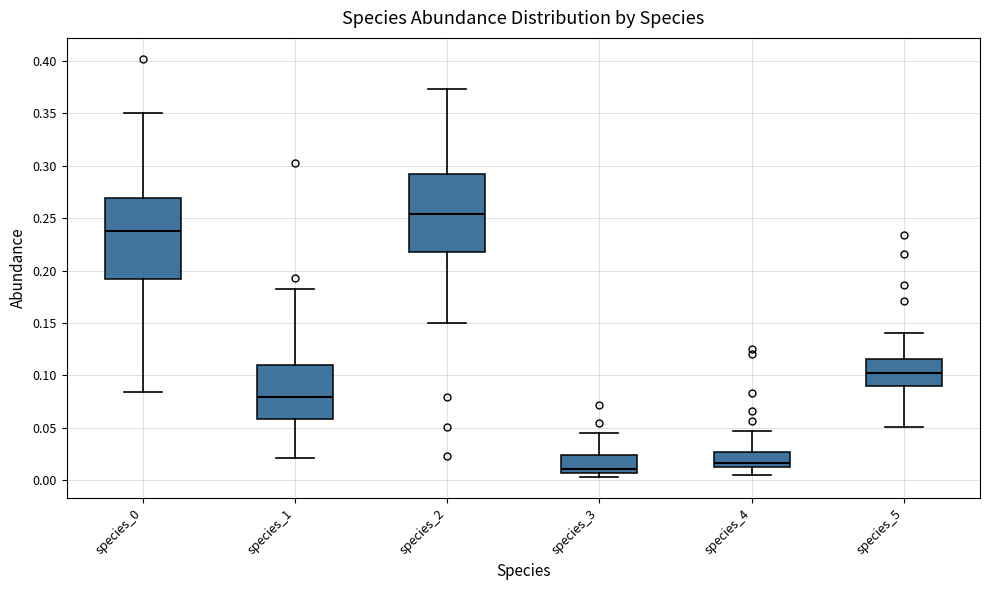

Reading left to right, transcribe this box plot: for each box, give where its median line is, the range the box spans, and where its two whiskers end, as read against the y-axis. The values are not printed on the chart, so give them approximately, as read against the axis.

species_0: median 0.240, box 0.190 to 0.270, whiskers 0.085 to 0.350
species_1: median 0.080, box 0.060 to 0.110, whiskers 0.020 to 0.180
species_2: median 0.255, box 0.215 to 0.290, whiskers 0.150 to 0.375
species_3: median 0.010, box 0.005 to 0.025, whiskers 0.005 (just below the box's lower edge) to 0.045
species_4: median 0.015, box 0.010 to 0.025, whiskers 0.005 to 0.045
species_5: median 0.100, box 0.090 to 0.115, whiskers 0.050 to 0.140